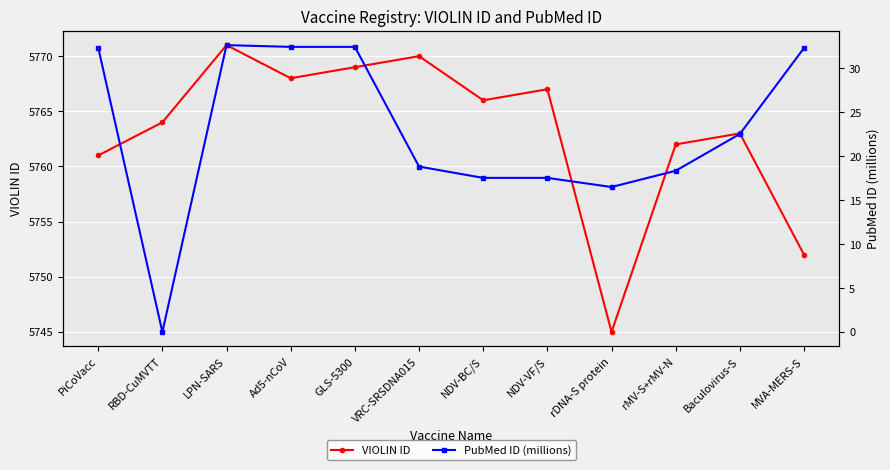

True or false: PubMed ID (millions) and VIOLIN ID cross at least once.

False